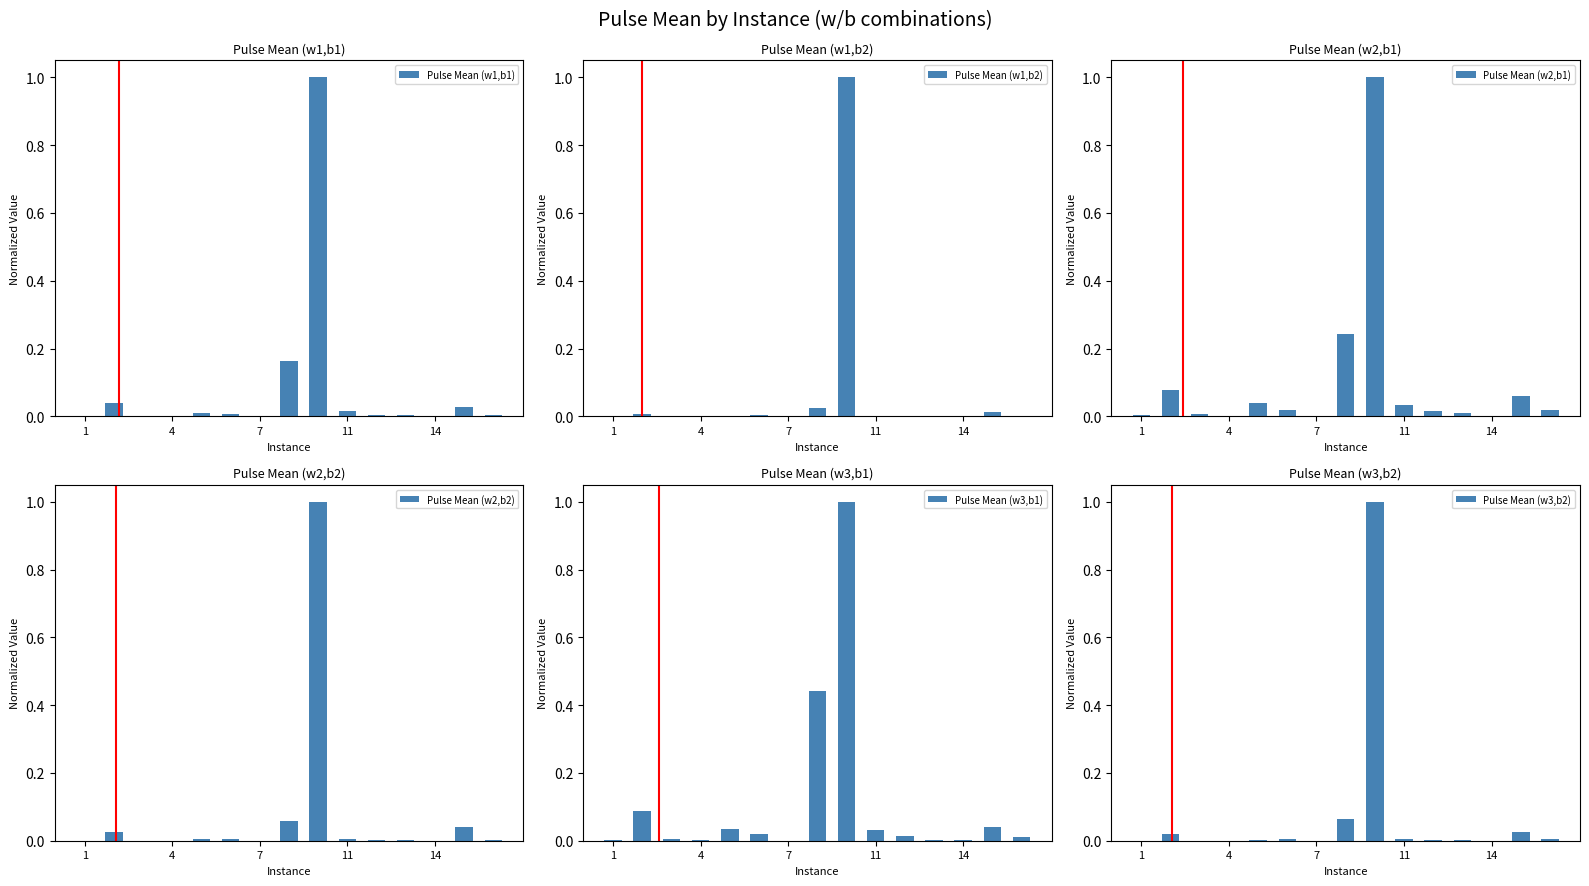

Which series has the largest range (max minus min)?

Pulse Mean (w1,b2)